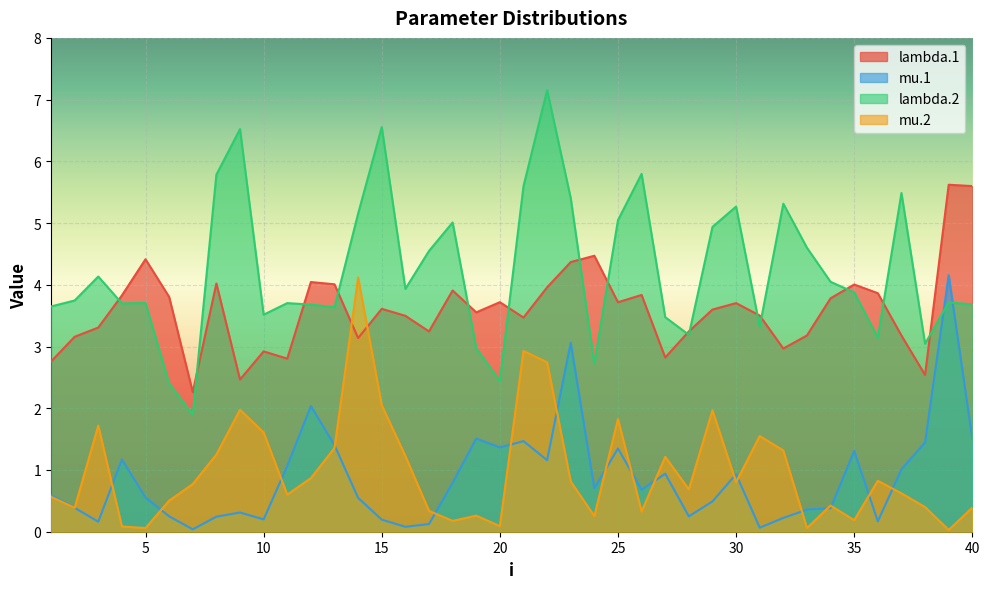

What is the difference between the second highest and second lowest values in the lambda.1 series?

3.1